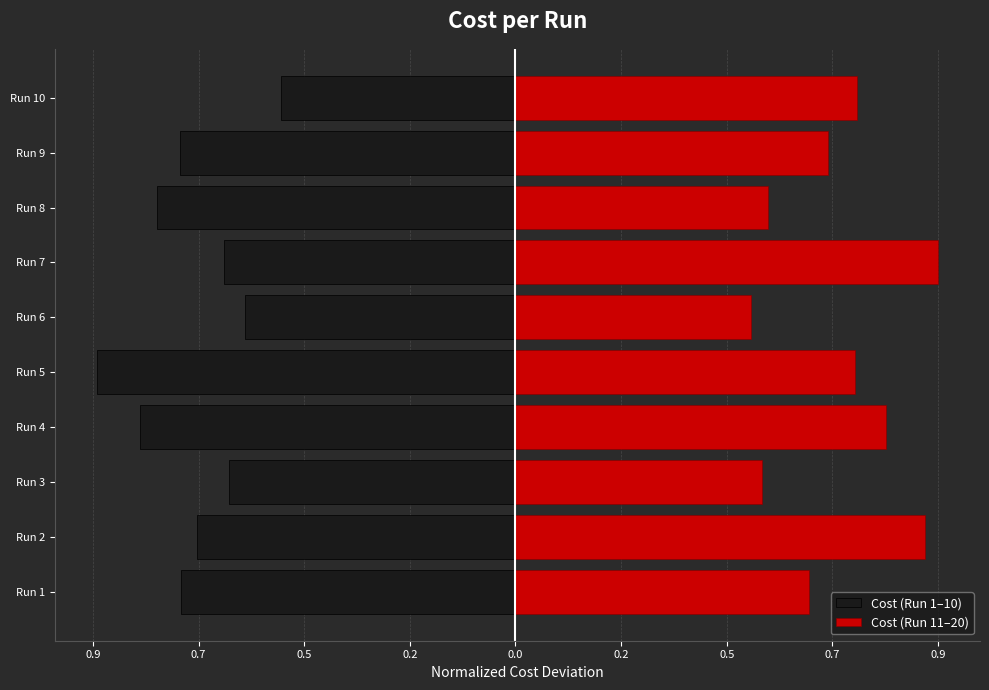

How many groups of bars are there?

10